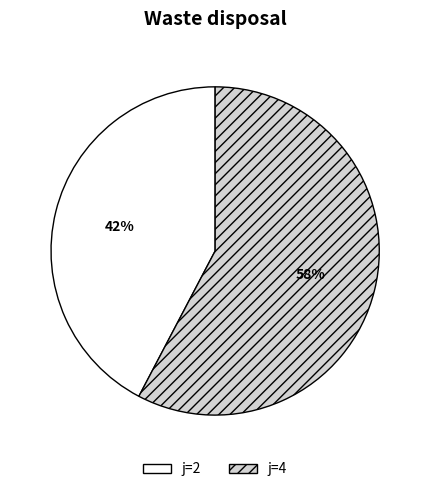

To the nearest percent, what is the combined percentage of j=2 and j=4?

100%